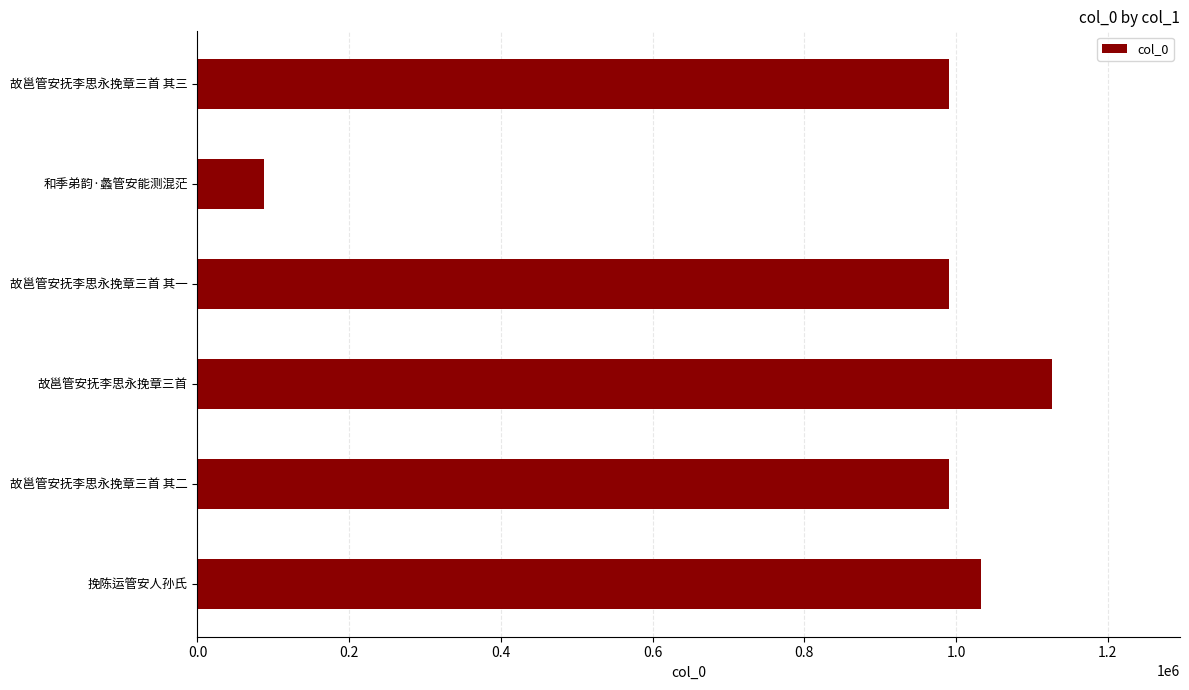

What is the sum of the values at 故邕管安抚李思永挽章三首 其一 and 故邕管安抚李思永挽章三首?

2116576